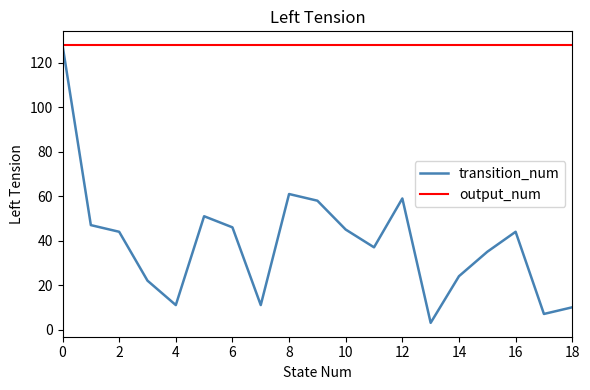

Rank the series by their average value, from lowest to highest.

transition_num, output_num